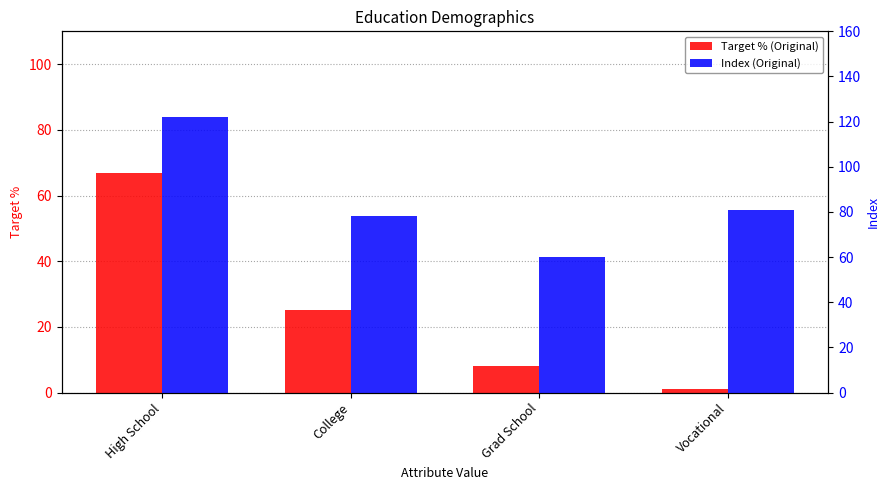

Which series has the largest range (max minus min)?

Target % (Original)